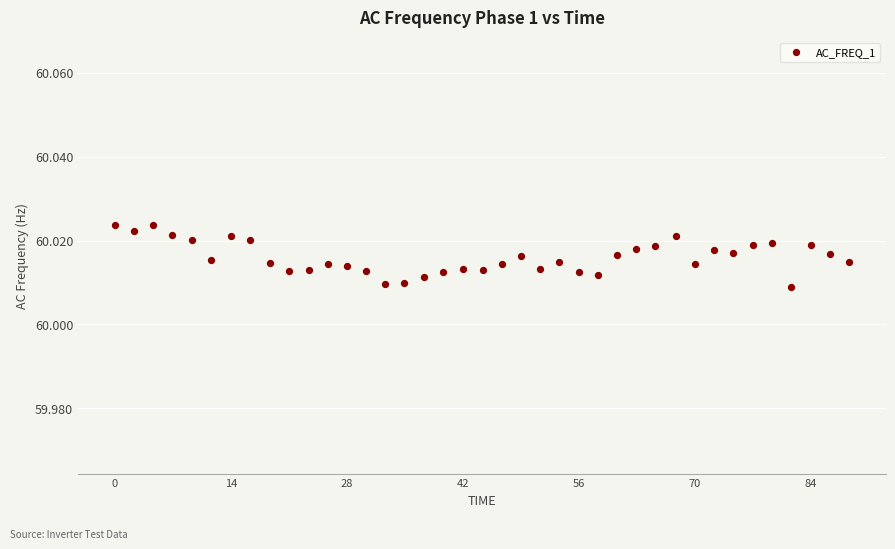

What is the range of X values (max minus min)?

89.1